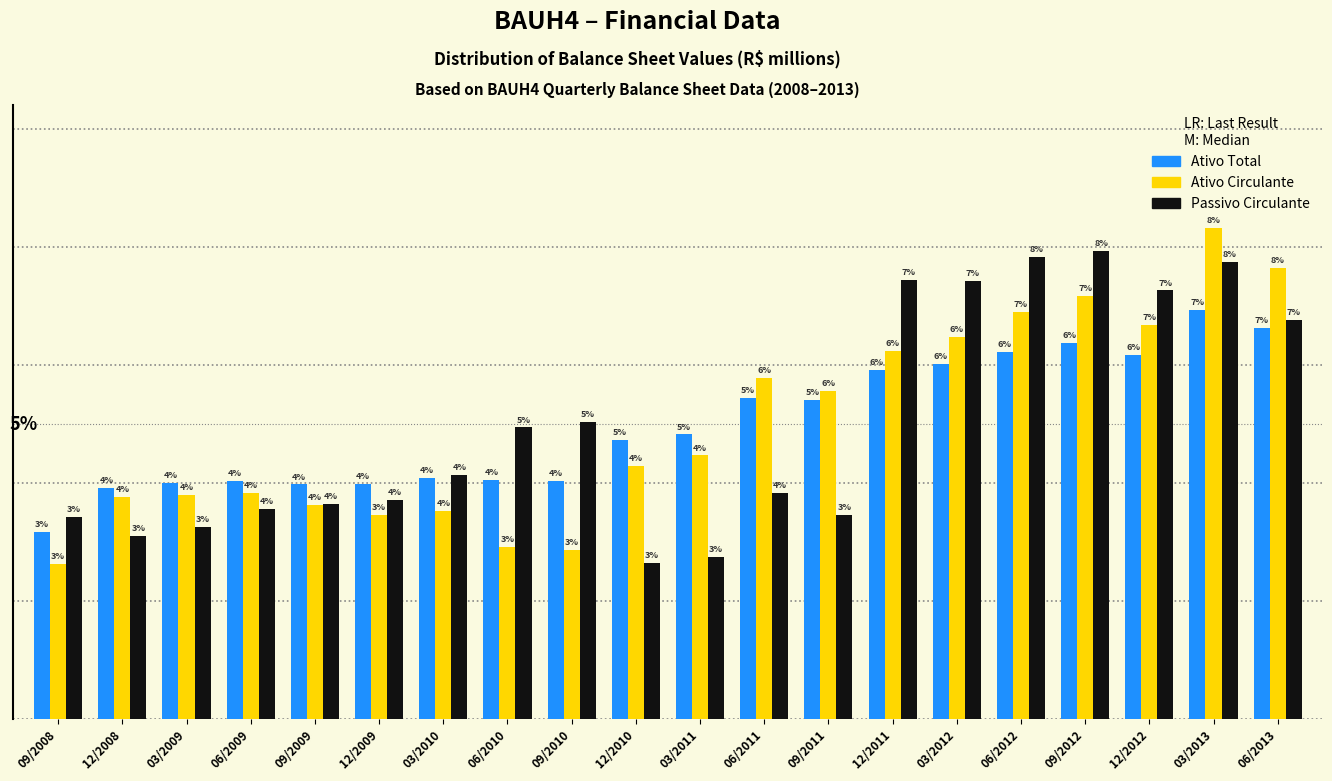

Rank the series at 03/2011 from highest to lowest value.

Ativo Total, Ativo Circulante, Passivo Circulante